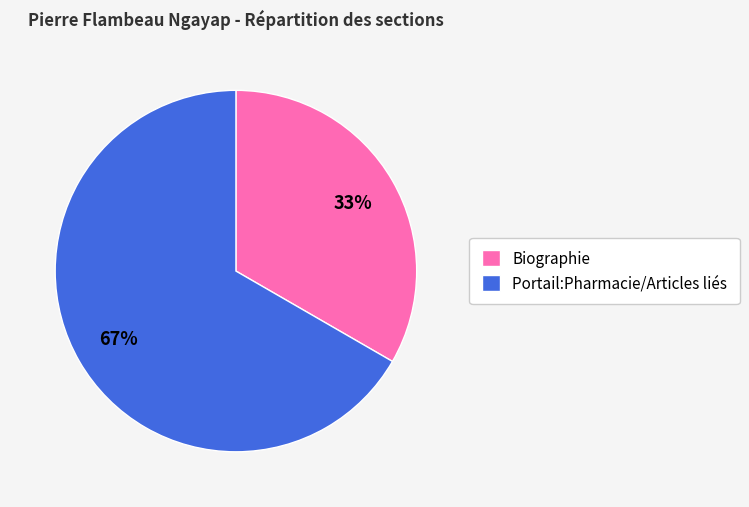

How many segments does this pie chart have?

2